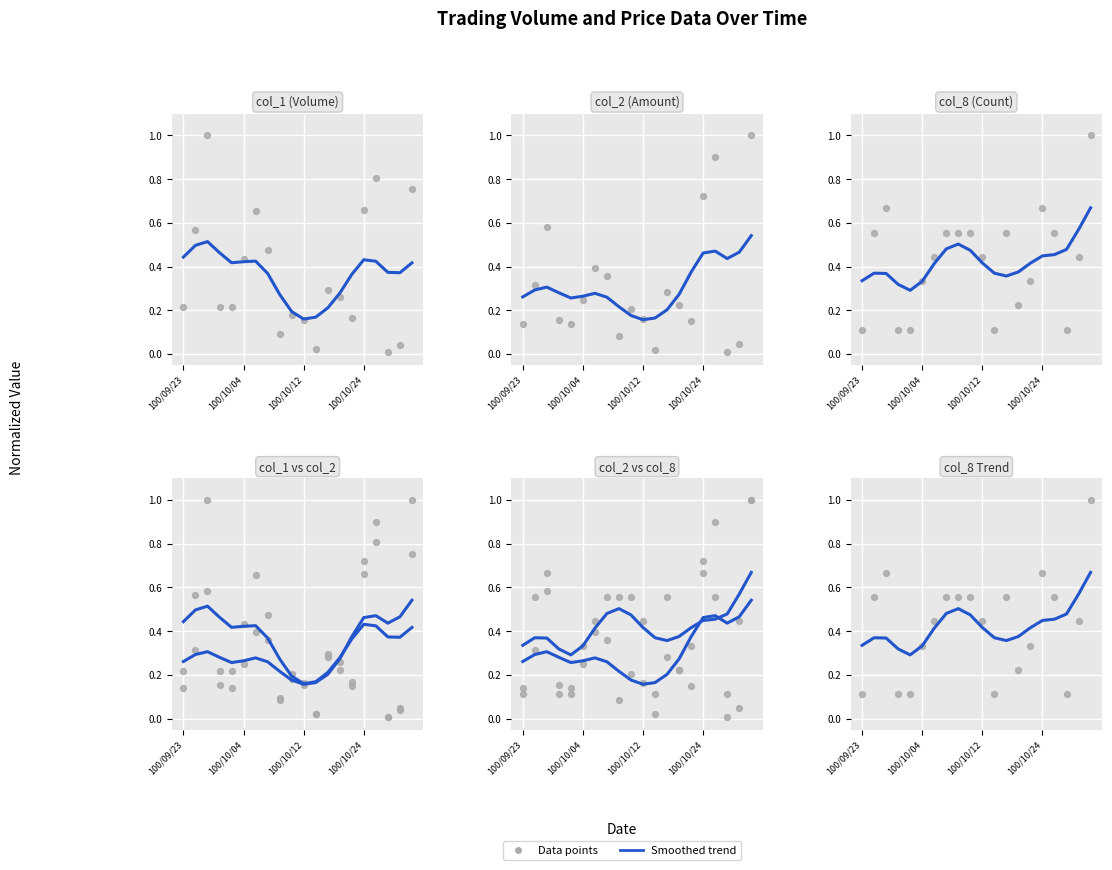

What is the total value across all series at 100/10/12?

3.4